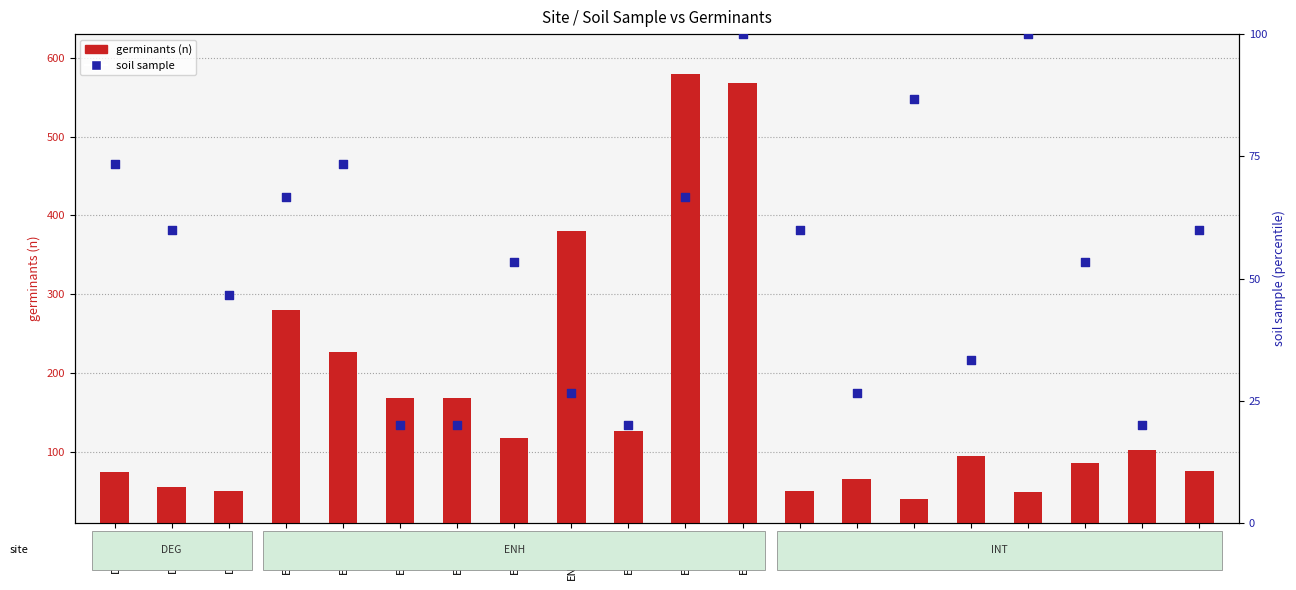

What is the total value across all series at INT2_4?

128.3